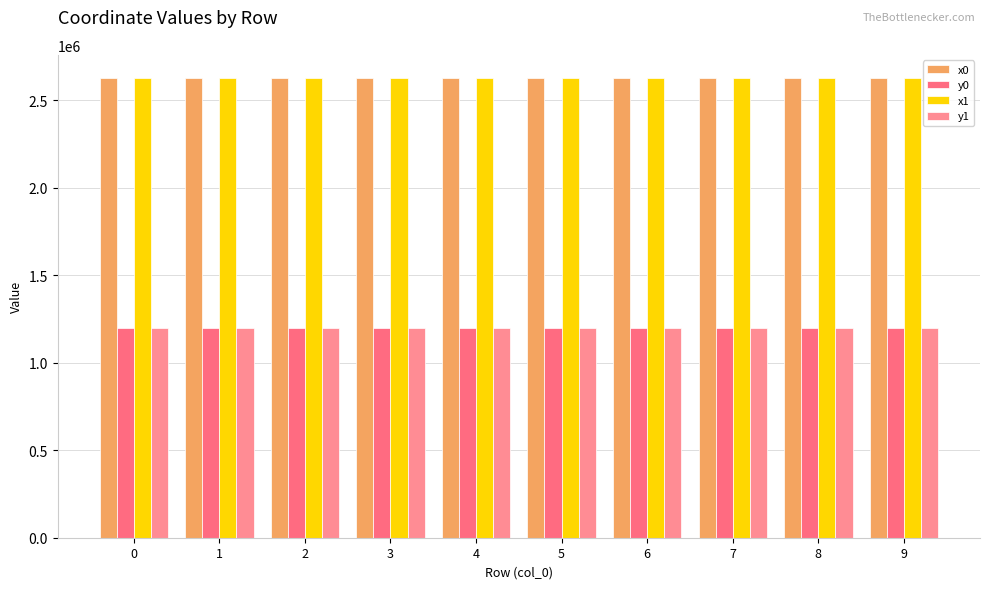

How many categories are shown in the chart?

10